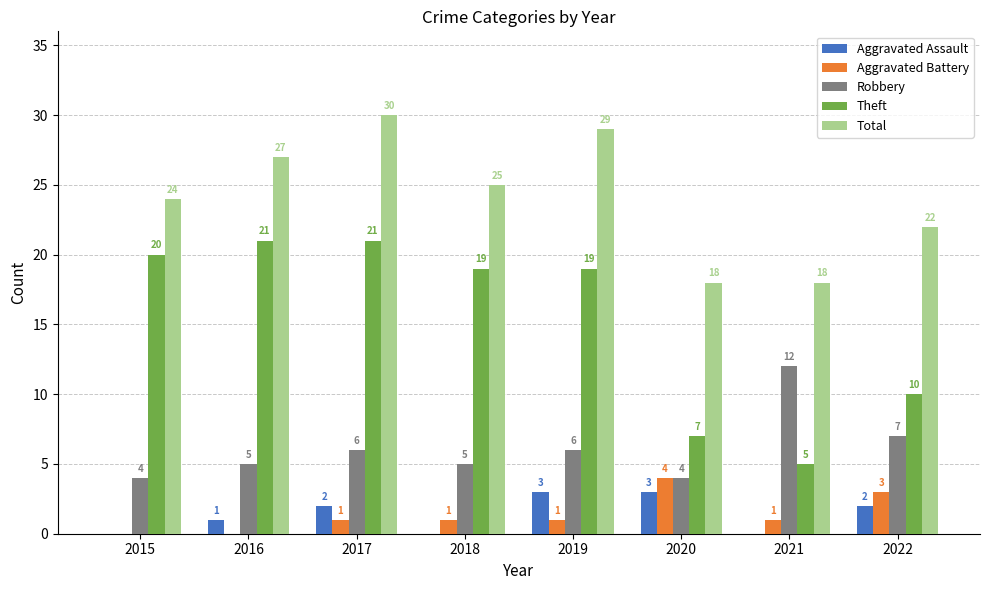

What is the sum of the Robbery values at 2021 and 2019?

18